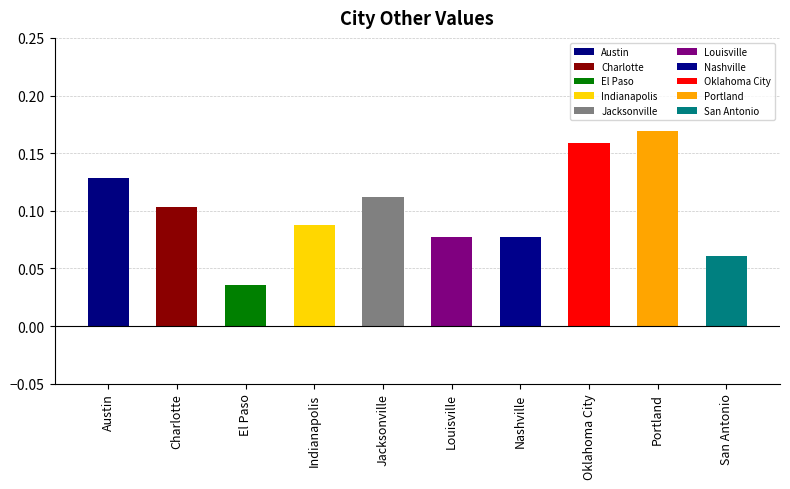

At which category does the chart reach its peak across all series?

Portland